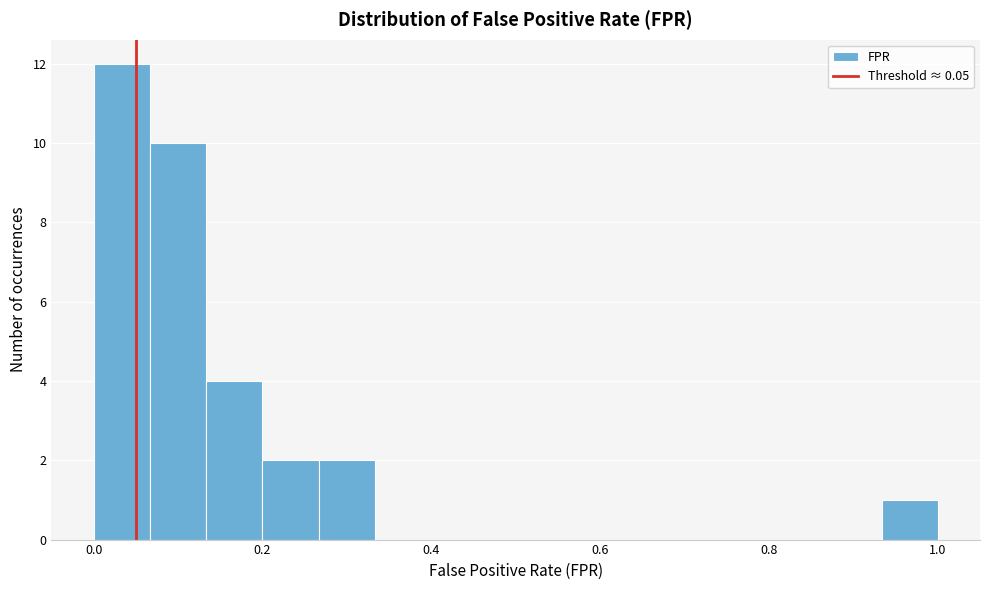

Read against the x-axis, roughly where is the centre of the tallest bar?

0.04